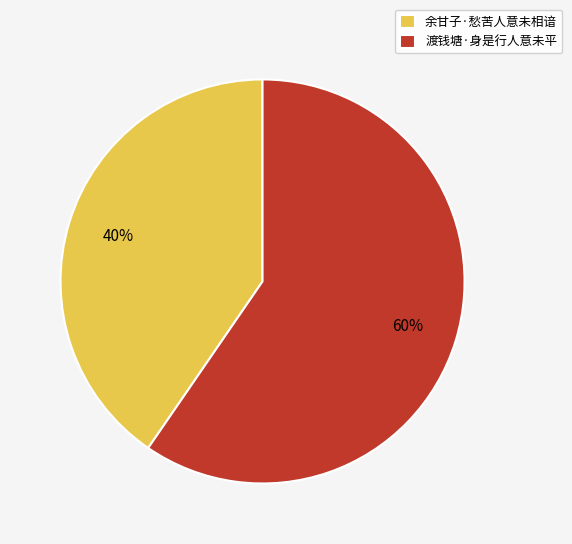

Rank the categories by value from lowest to highest.

余甘子·愁苦人意未相谙, 渡钱塘·身是行人意未平